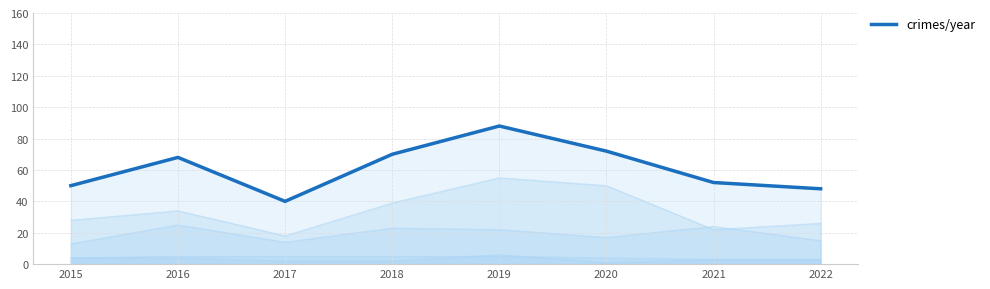

What is the value of the 5th point from the left?

88